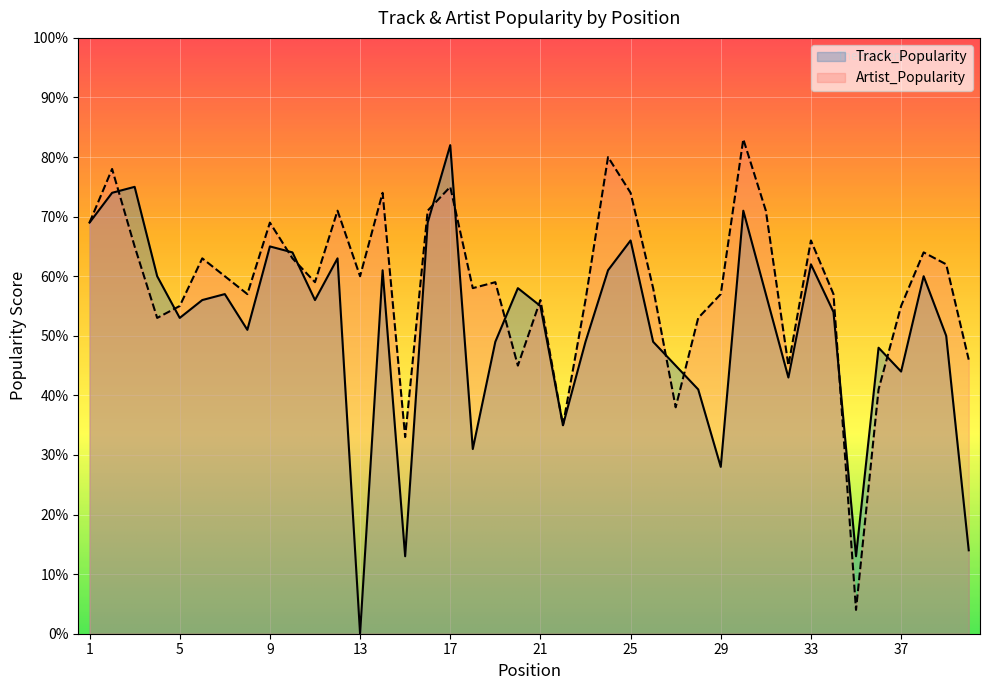

What is the difference between the Track_Popularity values at 35 and 23?

36